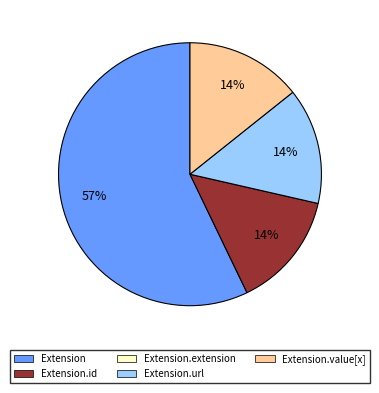

Is there any slice that represents more than half of the pie?

Yes